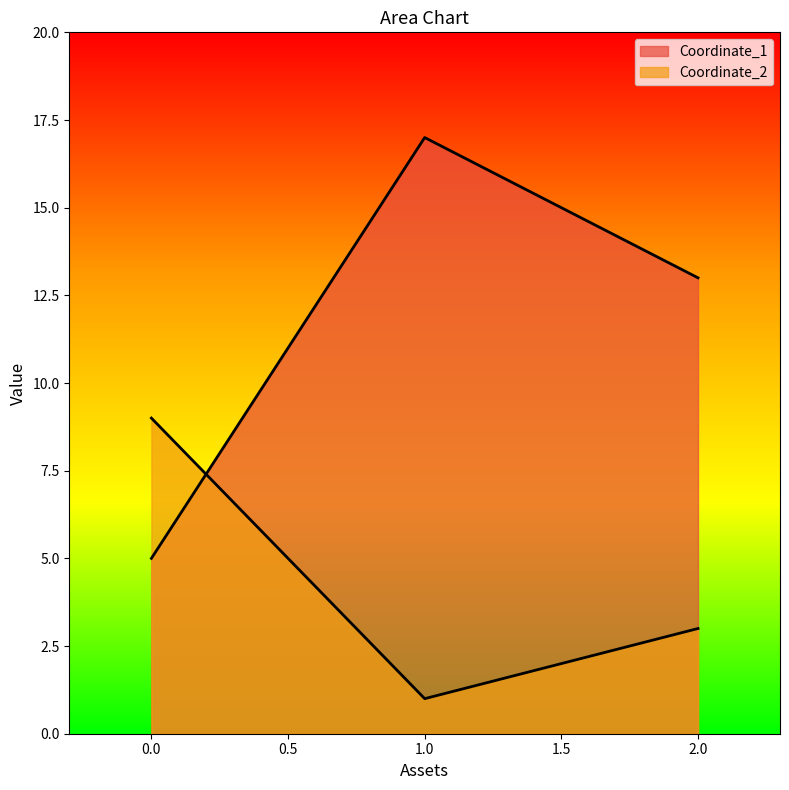

At which category does the chart reach its peak across all series?

1